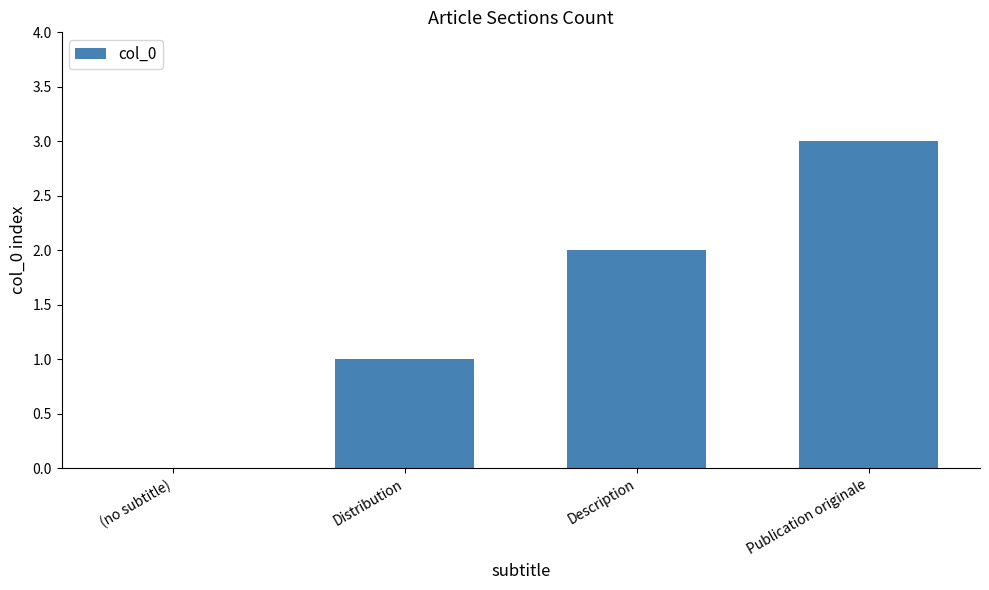

Reading right to left, what are all the values shown in this chart?

3	2	1	0